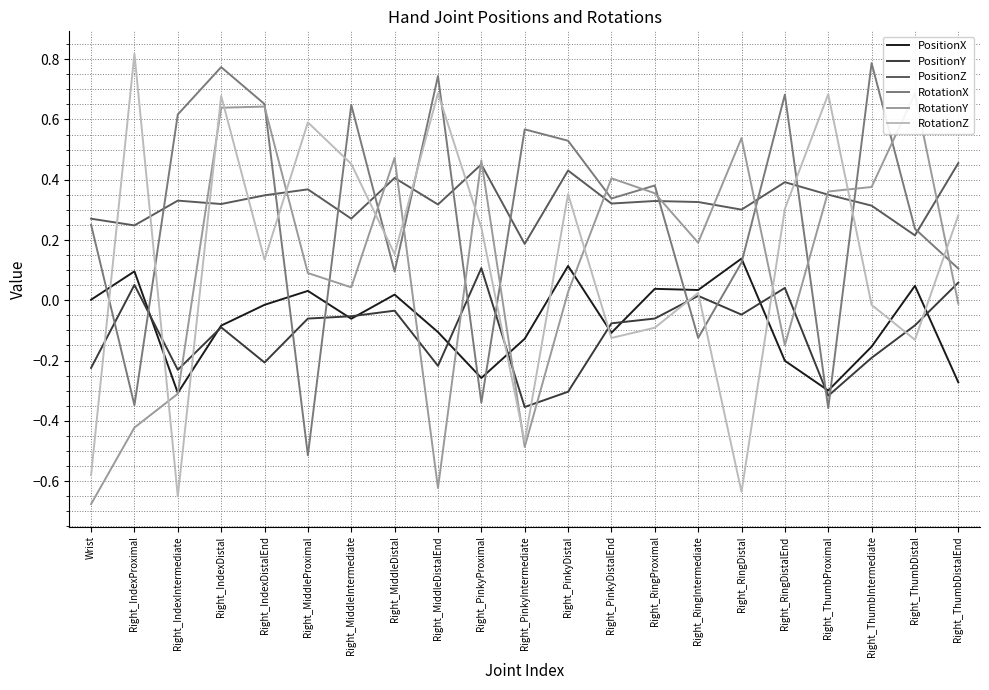

What is the sum of all PositionZ values?

7.0